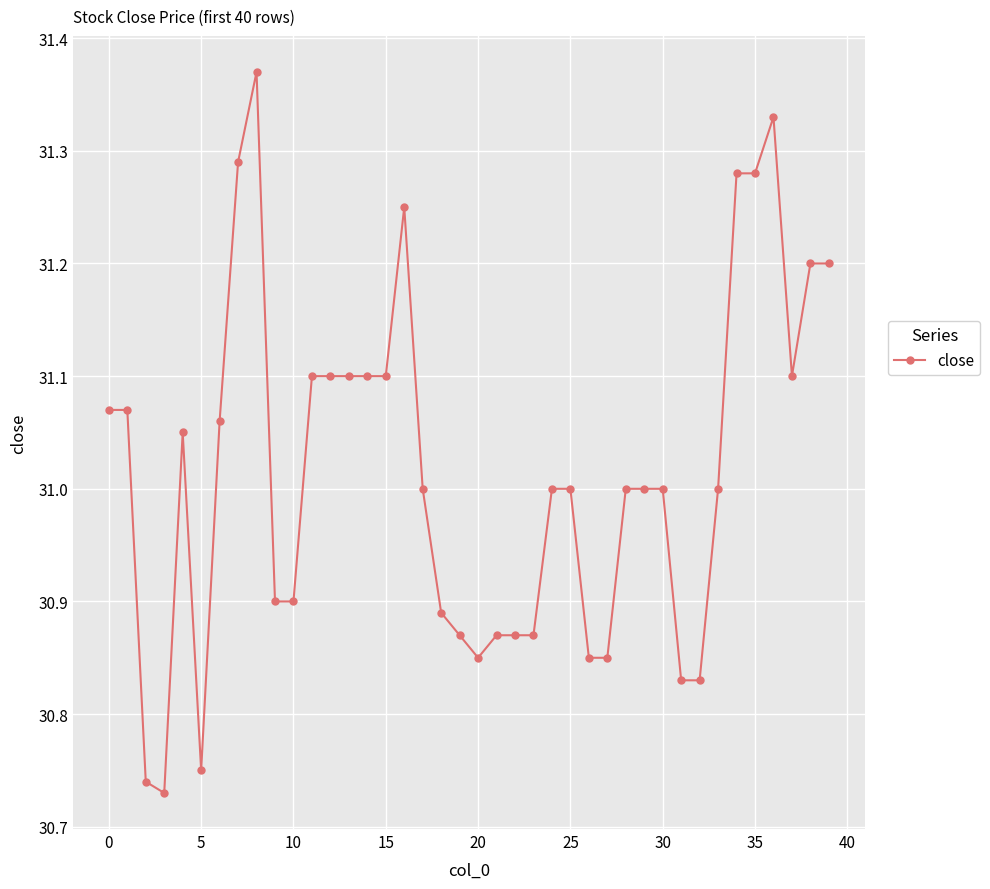

What is the sum of all values?

1240.7